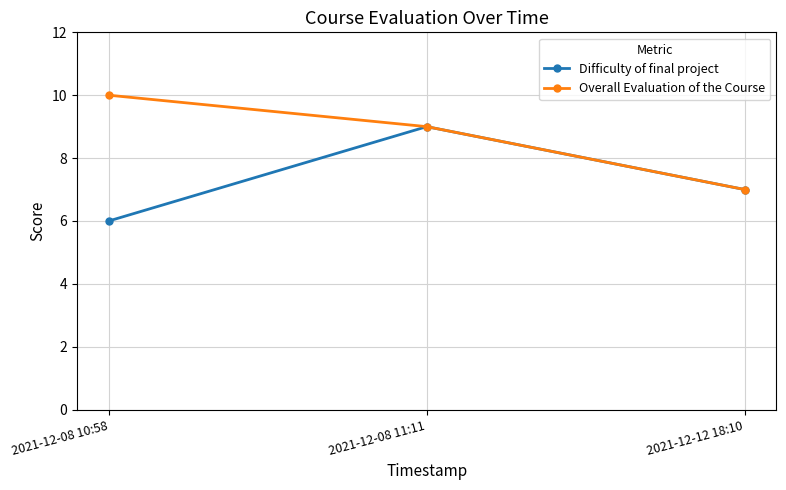

How many categories are shown in the chart?

3